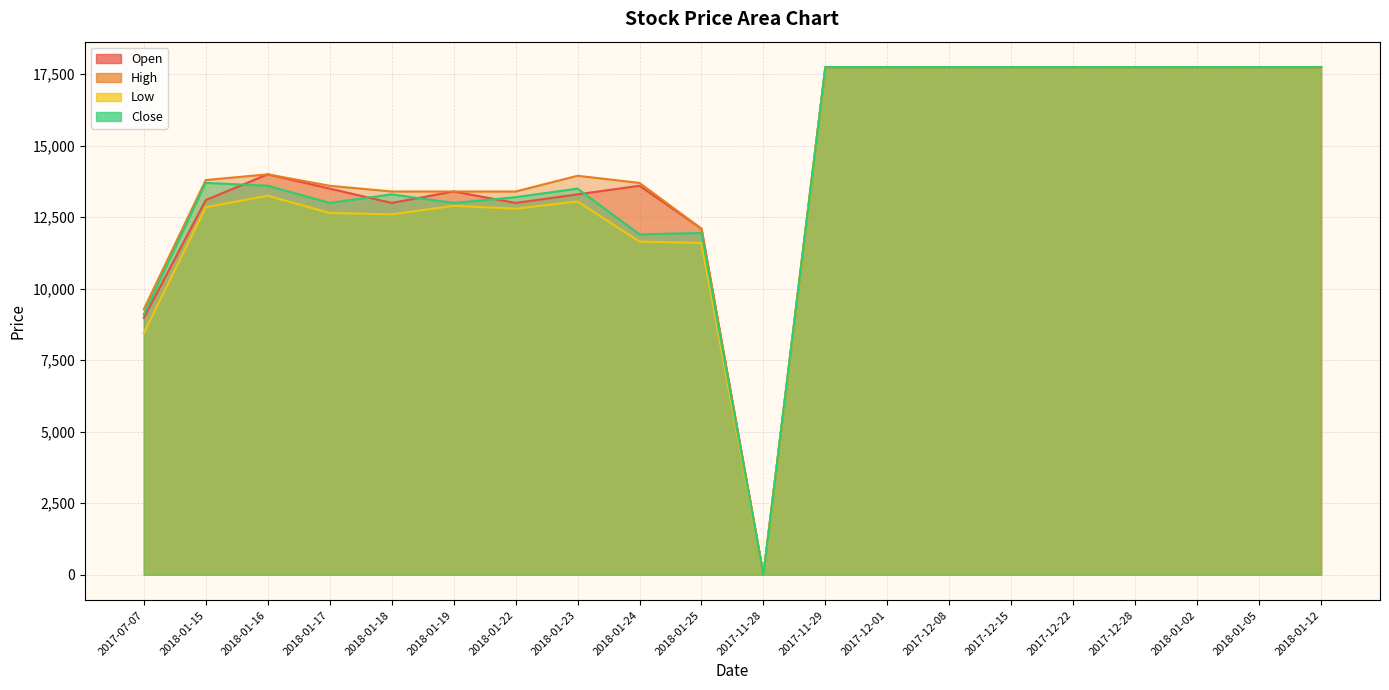

Reading right to left, transcribe all the data shown in this chart.

Open: 17750	17750	17750	17750	17750	17750	17750	17750	17750	0	12100	13600	13300	13000	13400	13000	13500	14000	13100	8980
High: 17750	17750	17750	17750	17750	17750	17750	17750	17750	0	12100	13700	13950	13400	13400	13400	13600	14000	13800	9280
Low: 17750	17750	17750	17750	17750	17750	17750	17750	17750	0	11600	11650	13050	12800	12900	12600	12650	13250	12850	8450
Close: 17750	17750	17750	17750	17750	17750	17750	17750	17750	0	11950	11900	13500	13200	13000	13300	13000	13600	13700	9100